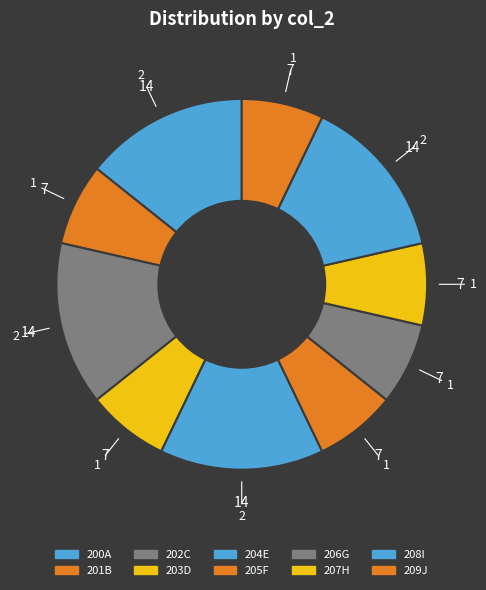

Count the number of slices in the pie.

10